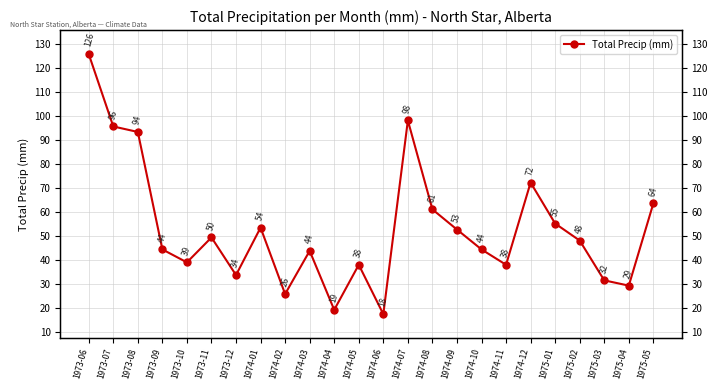

How many lines are shown in the chart?

1